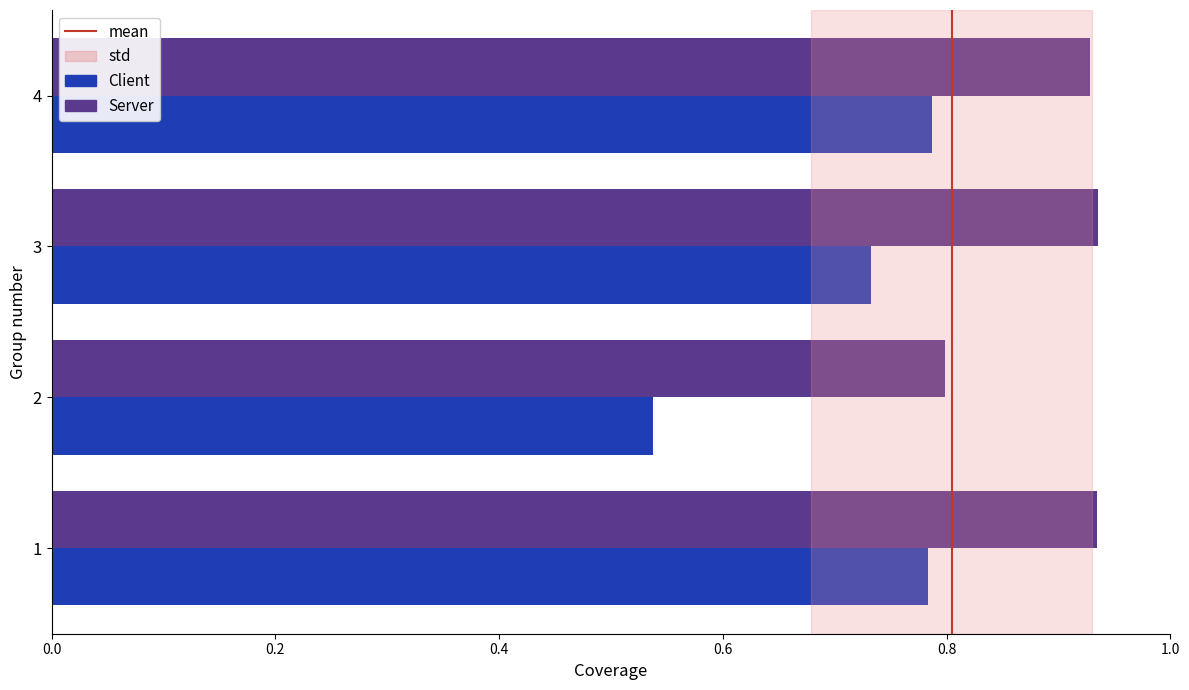

At 3, list the series in order from smallest to largest.

Client, Server